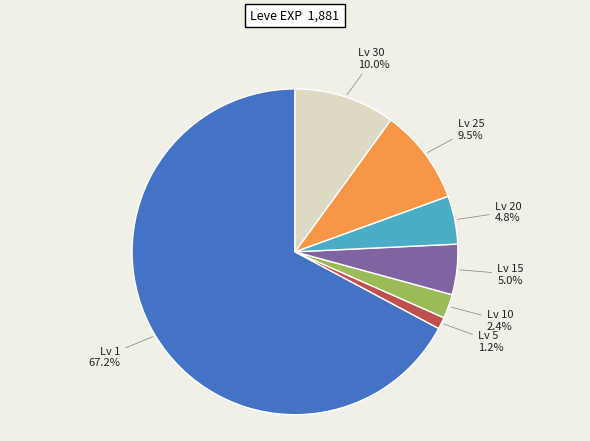

Is there a majority slice in this chart?

Yes